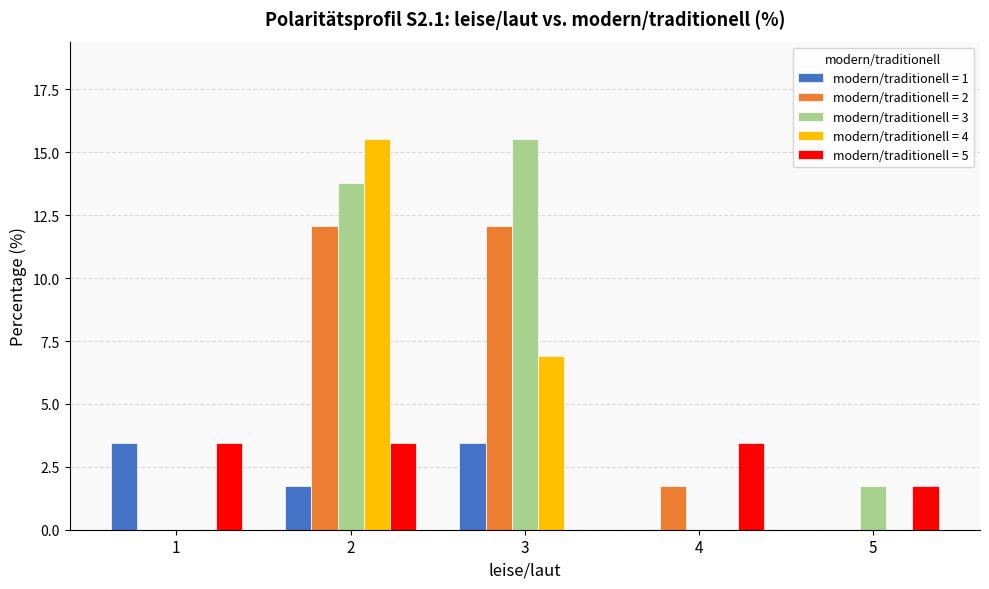

What is the maximum value shown in the chart?

15.5